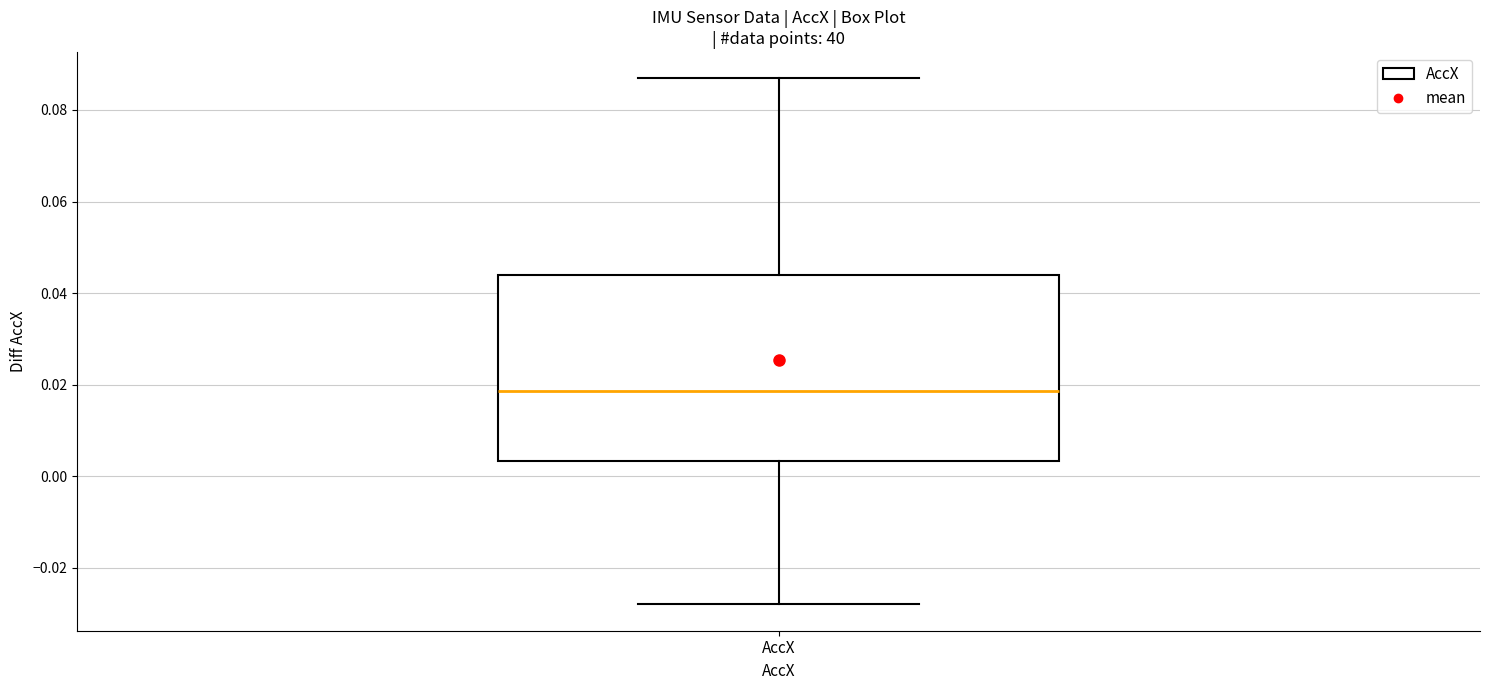

Where does the median line of the box for AccX sit on the y-axis? The values are not printed on the chart, so give them approximately, as read against the axis.

0.018